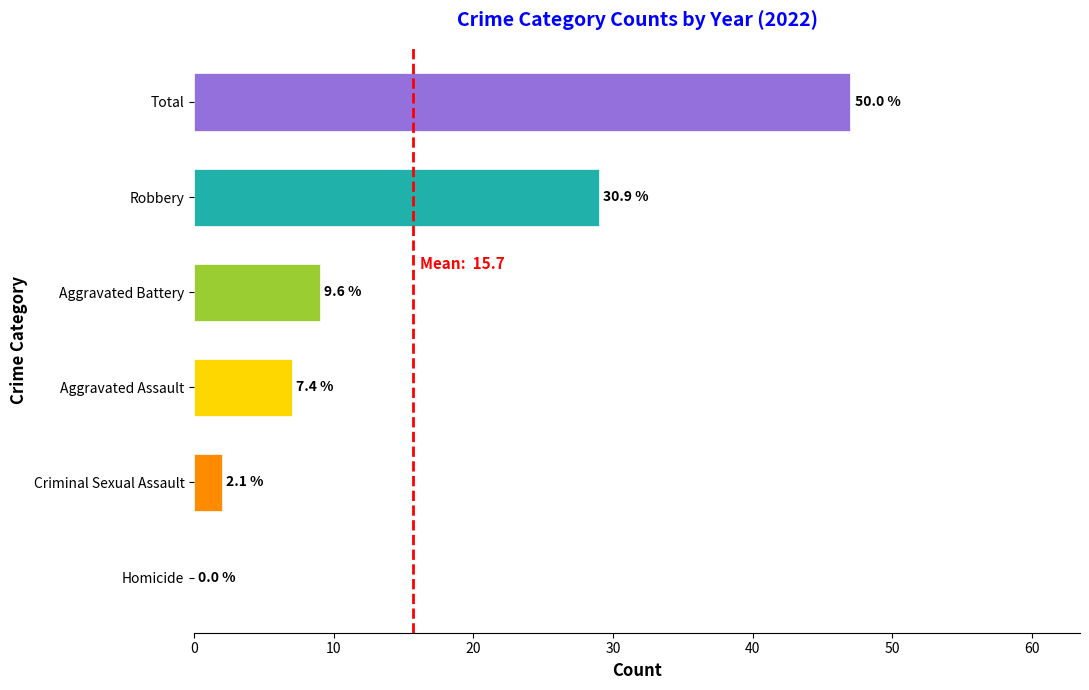

Are the bars horizontal?

Yes